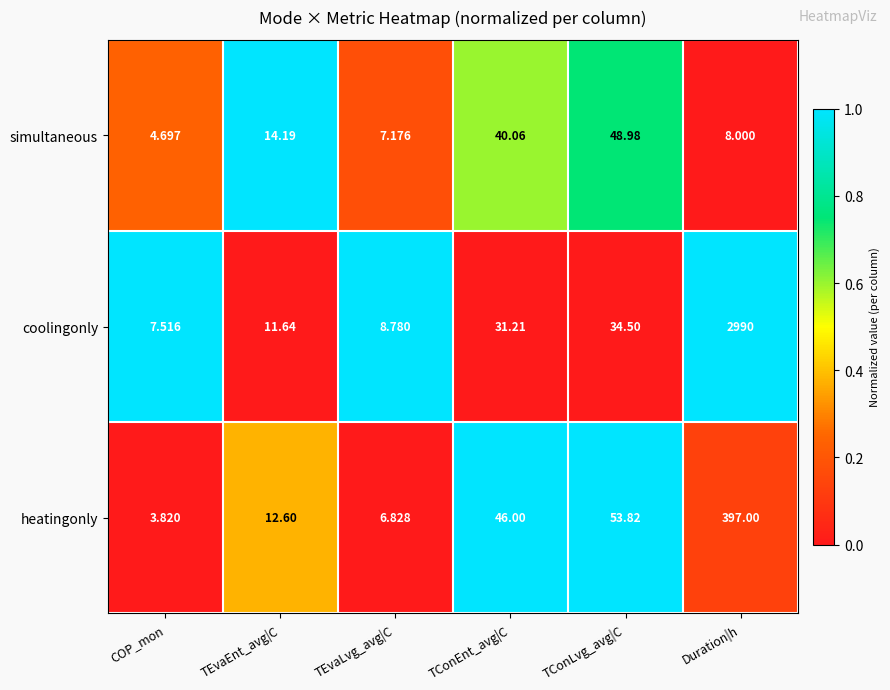

Which series has the largest total across all categories?

coolingonly